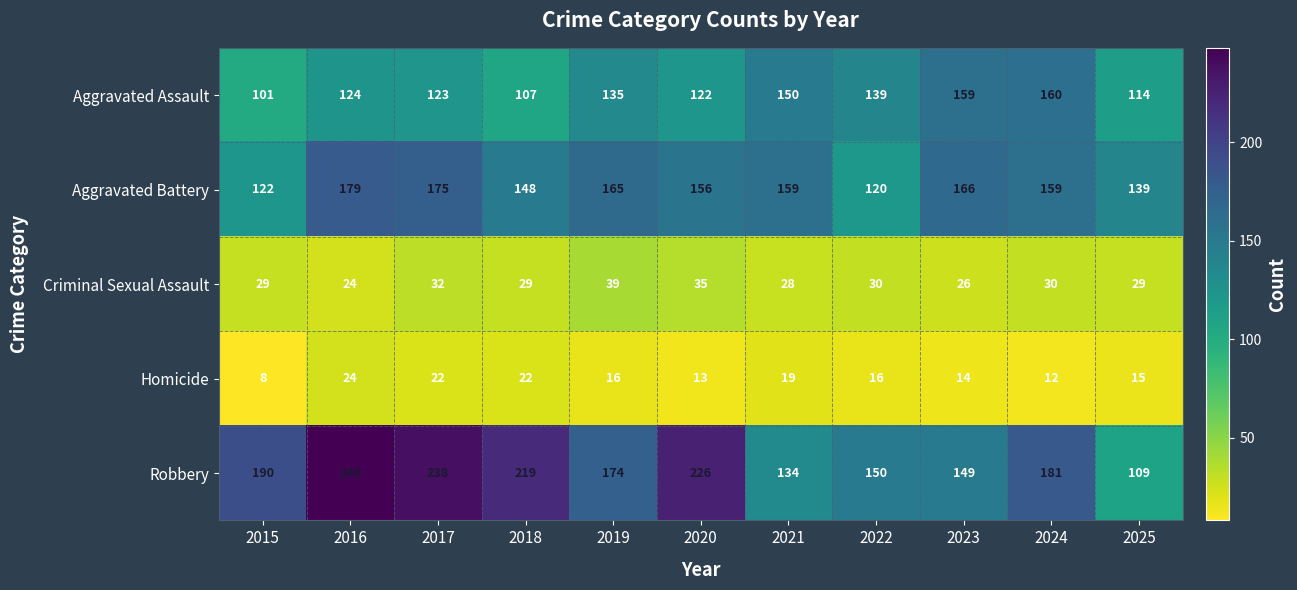

True or false: Homicide has a value of 4 at 2015.

False